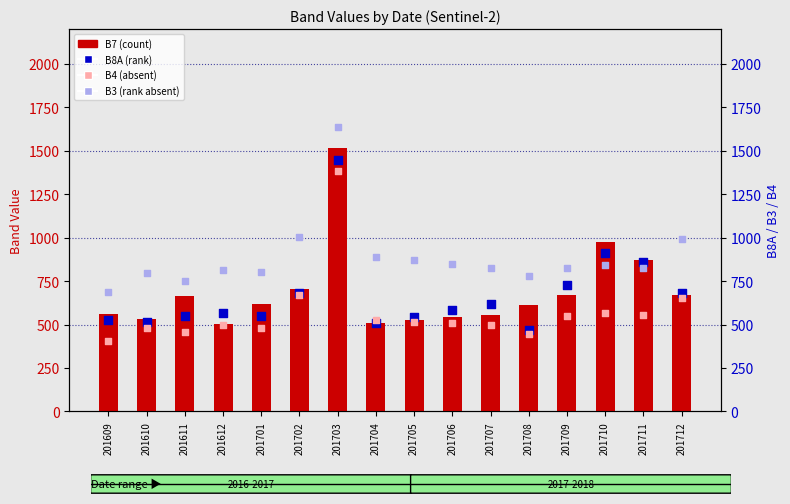

At which category is the sum across all series the highest?

201703